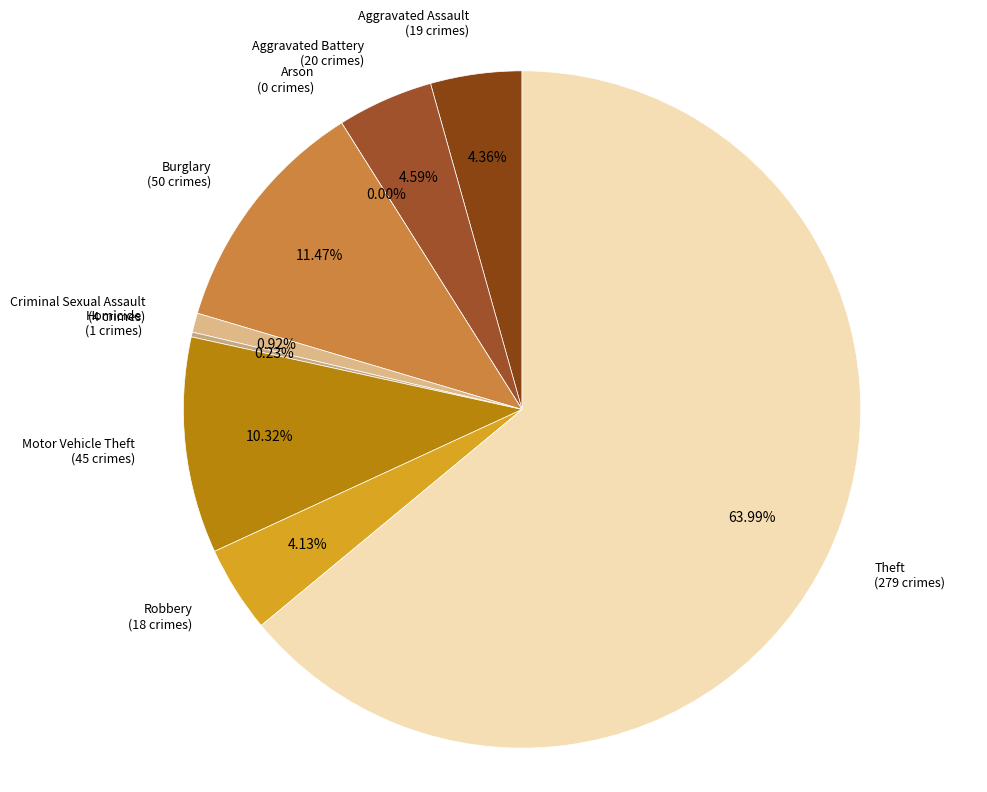

Which category has the biggest portion of the pie?

Theft